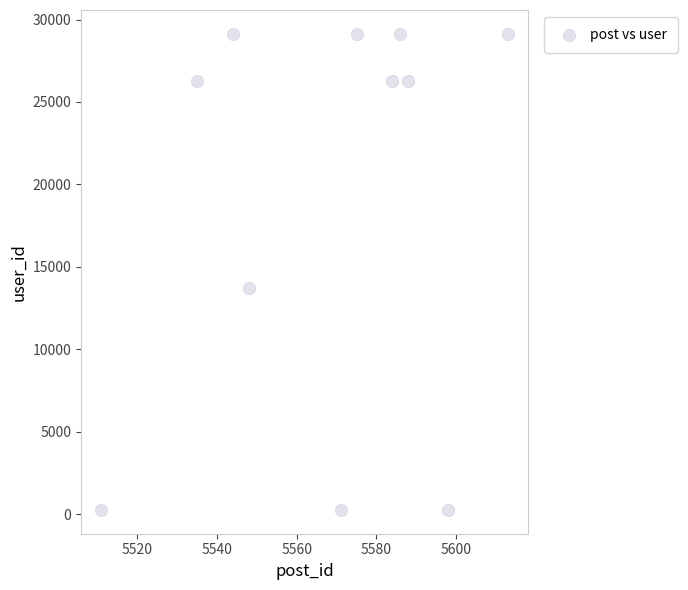

What is the average Y value?

19077